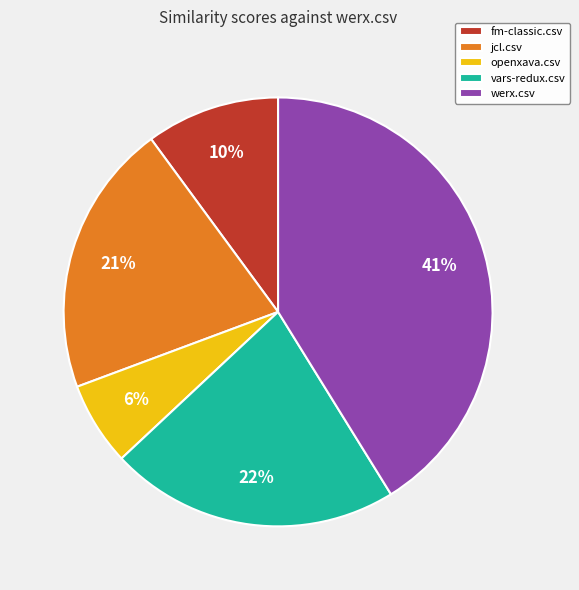

To the nearest percent, what is the difference between the largest and smallest slice percentages?

35%